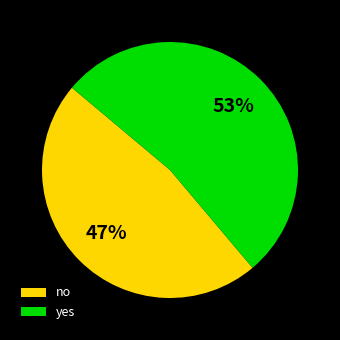

To the nearest percent, what is the combined percentage of yes and no?

100%